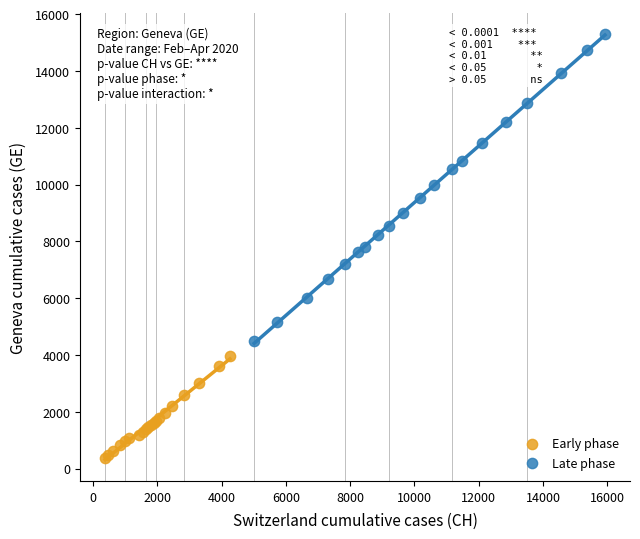

Which series reaches the maximum Y coordinate?

Late phase